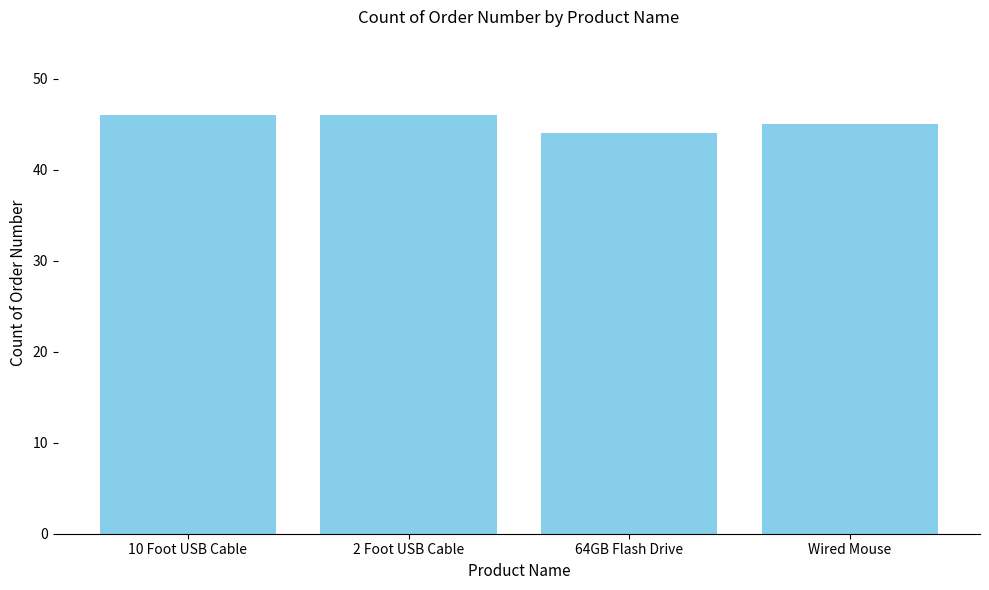

What is the greatest value displayed?

46